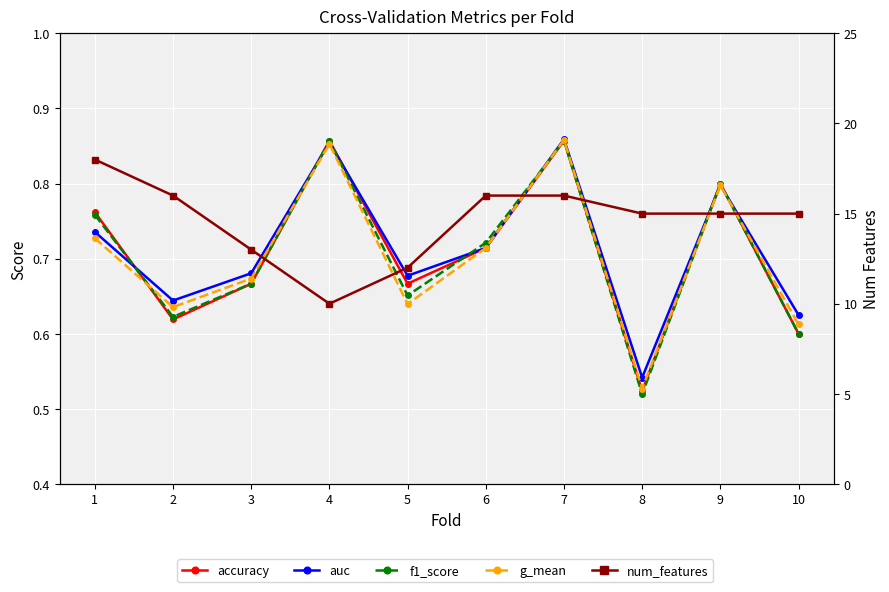

How many distinct data groups are displayed?

5